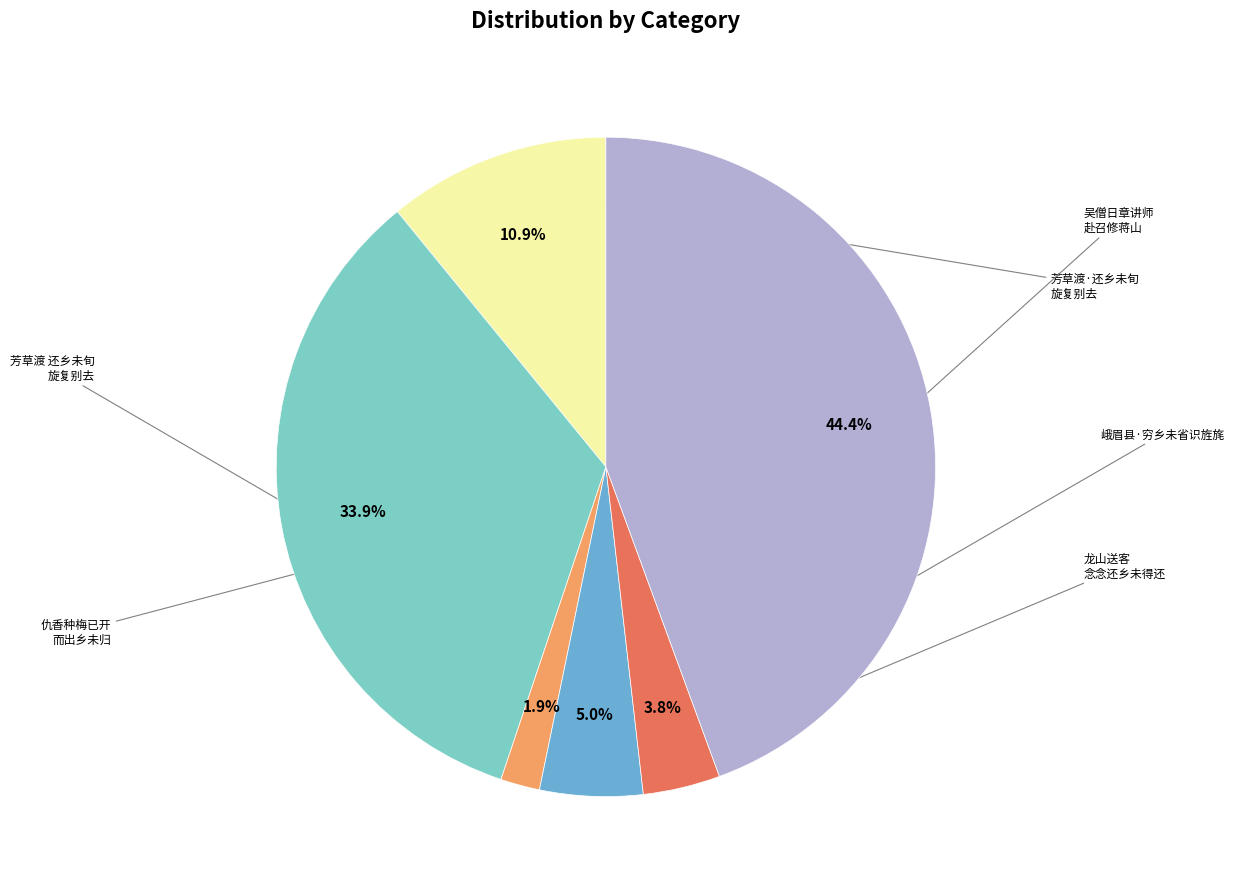

Is there a majority slice in this chart?

No